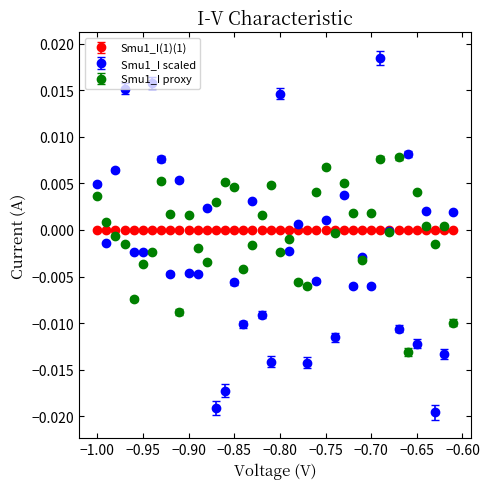

Which series has the largest range (max minus min)?

Smu1_I scaled